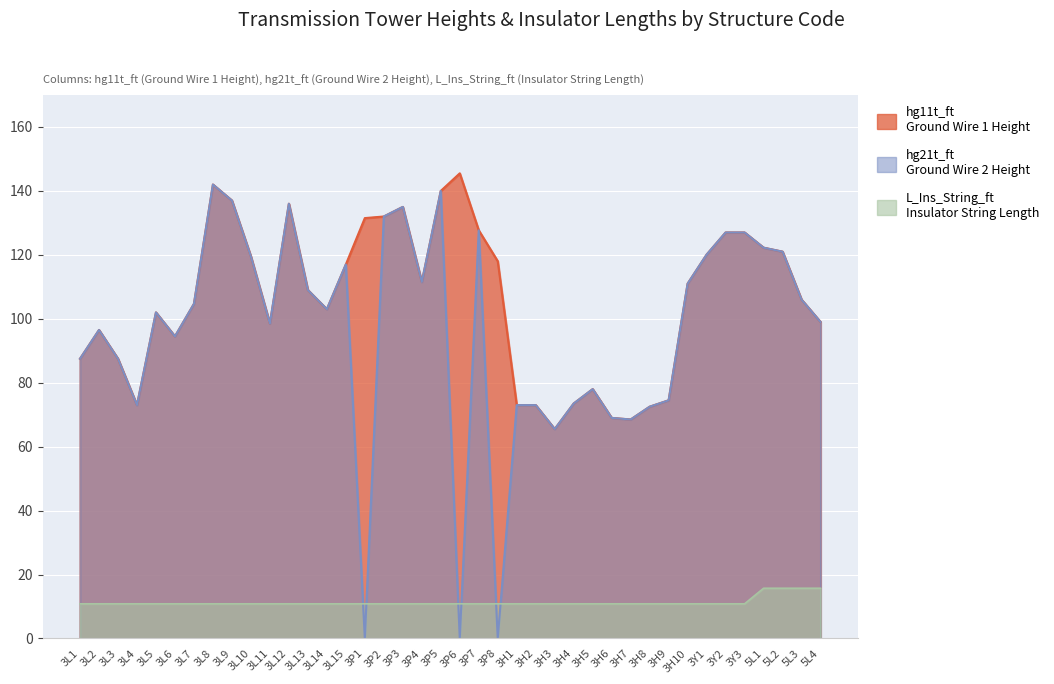

Count the number of categories in the chart.

40